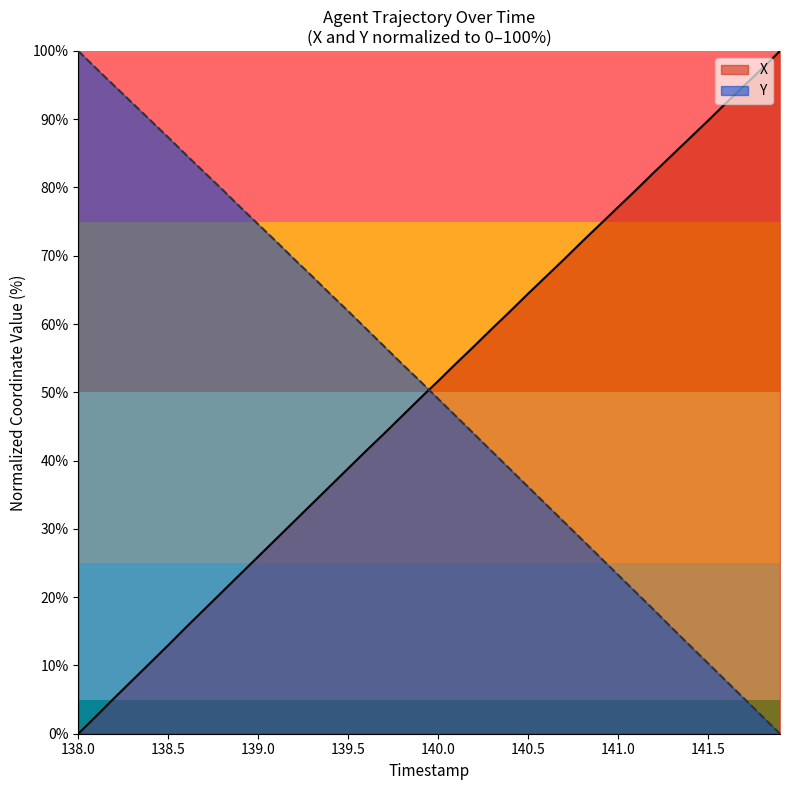

How many times do Y and X cross each other?

1